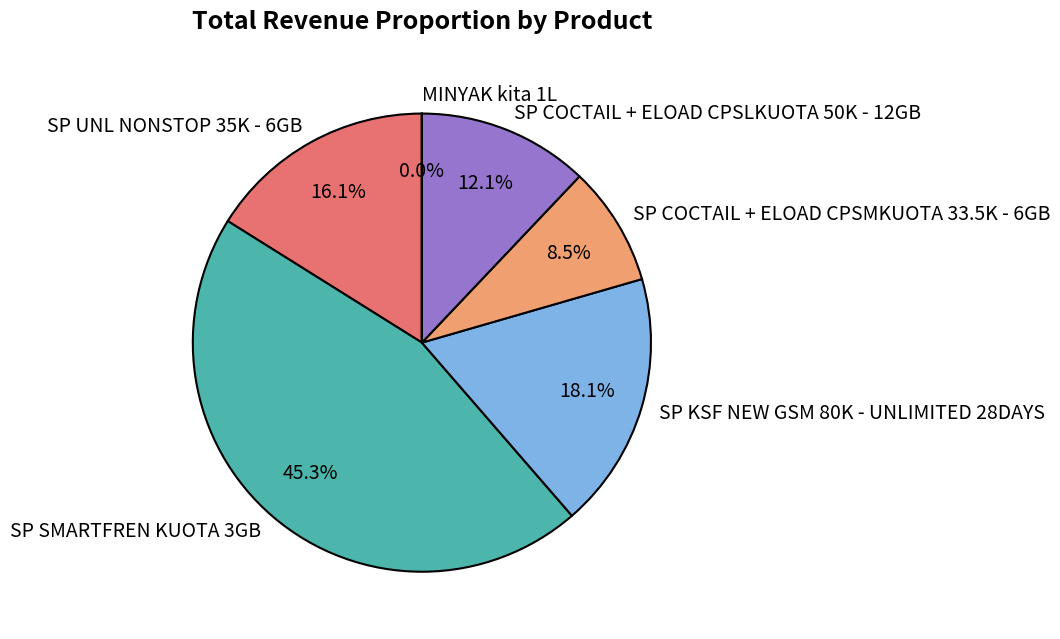

To the nearest percent, what portion does SP UNL NONSTOP 35K - 6GB represent?

16%